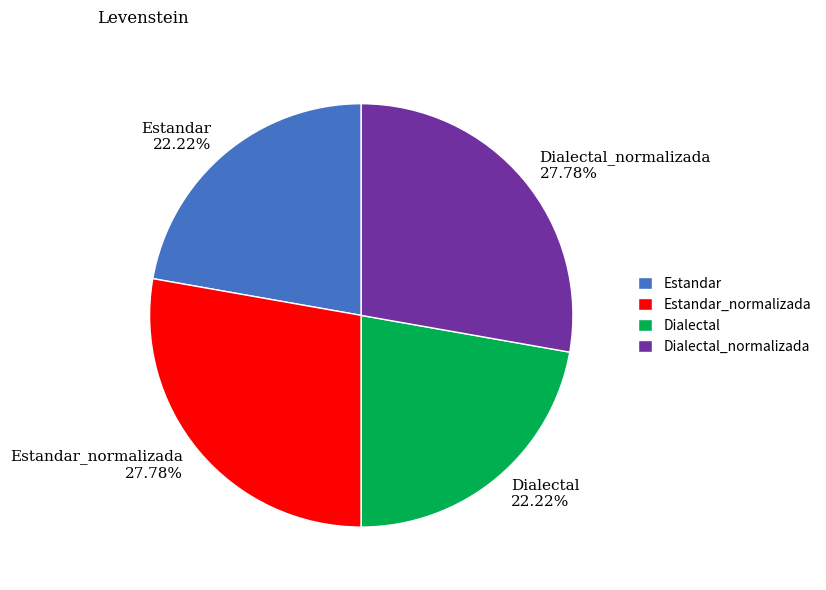

Is it true that Estandar_normalizada is 28% of the pie?

True